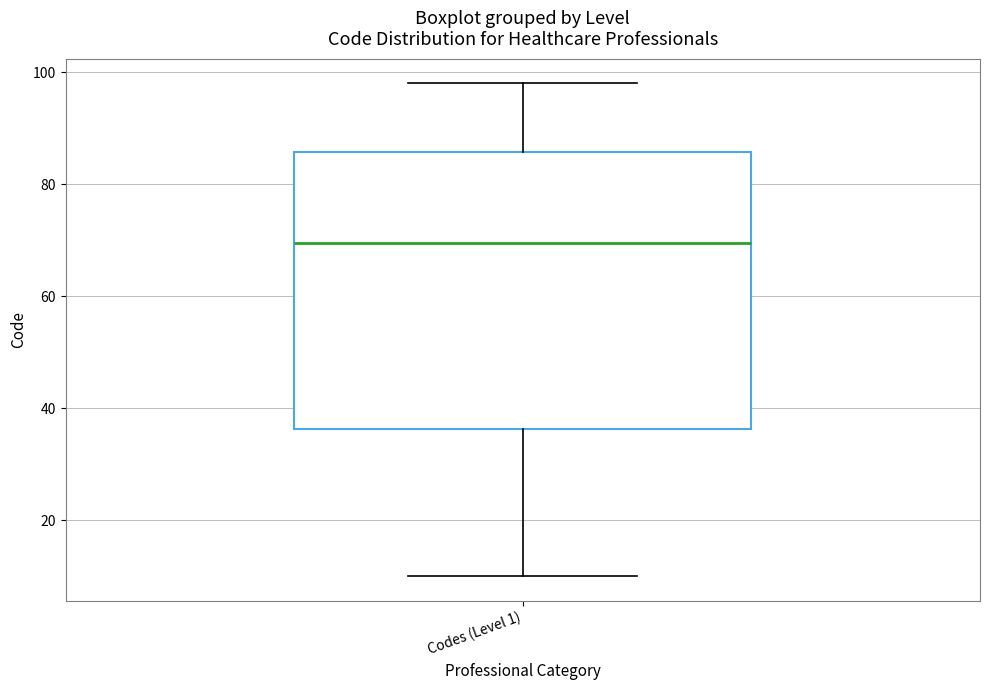

Where is the lower edge of the box for Codes (Level 1) on the y-axis? The values are not printed on the chart, so give them approximately, as read against the axis.

36